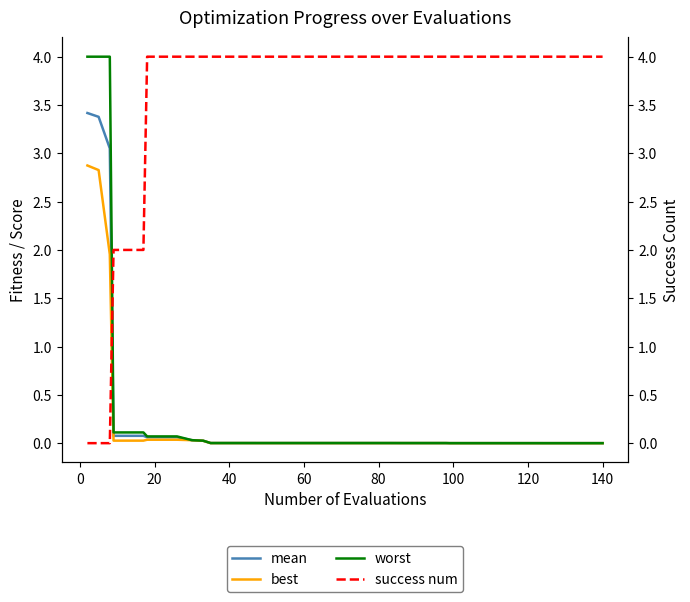

What is the highest value of the mean series?

3.4